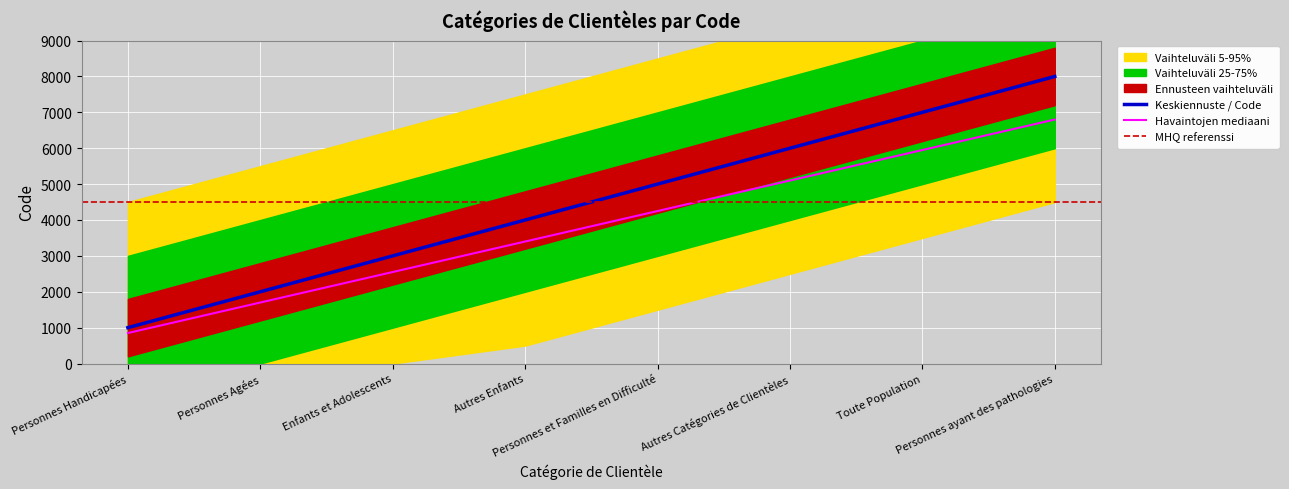

The chart shows a value of 2337 at Toute Population. True or false?

False